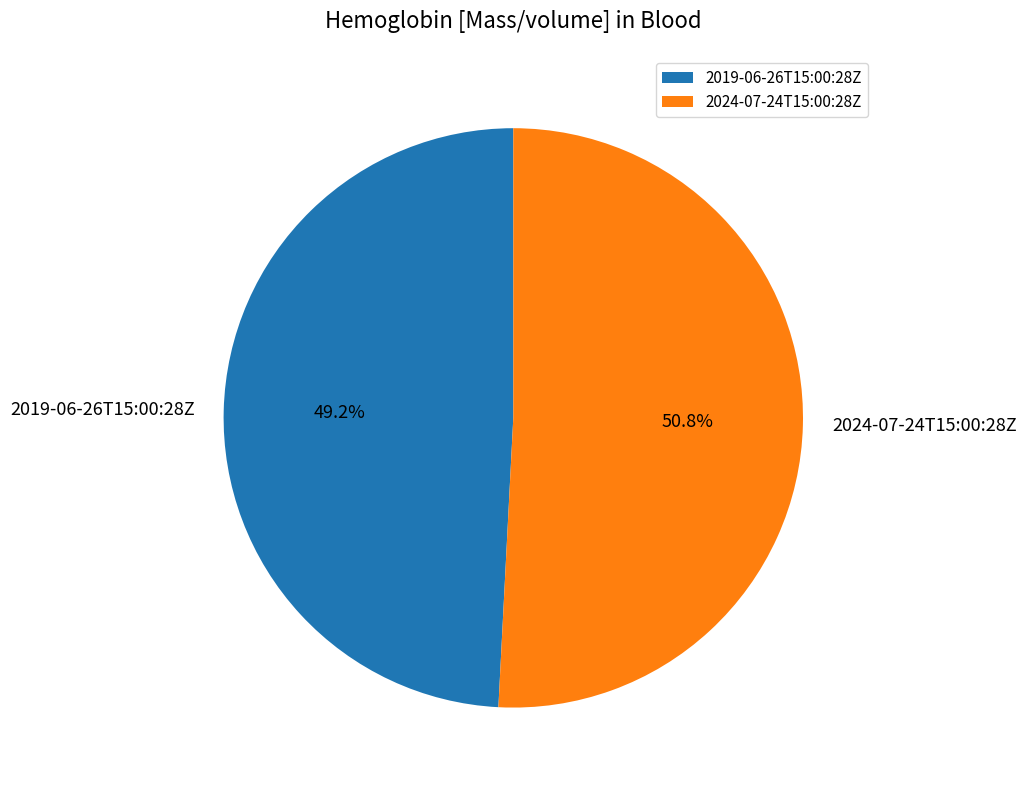

Which slice represents more than half of the pie?

2024-07-24T15:00:28Z